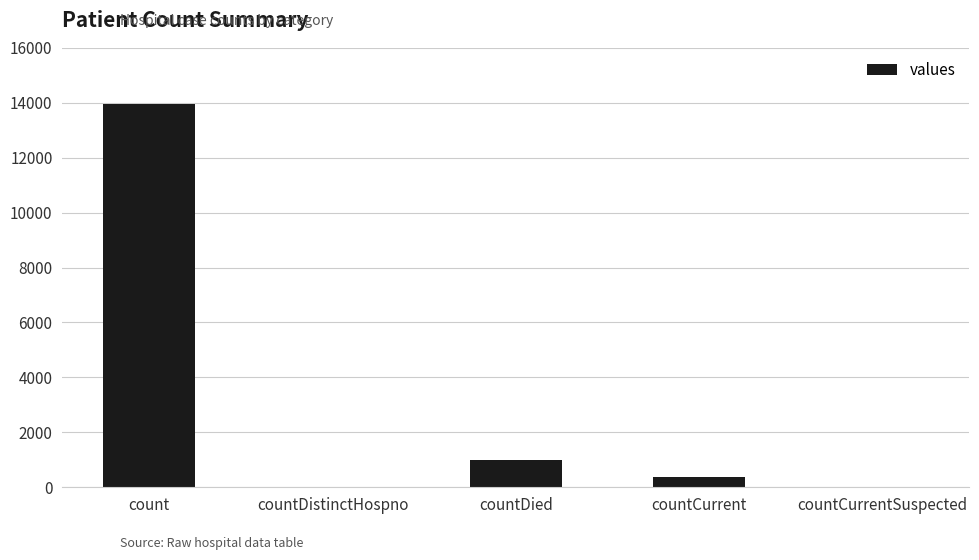

At which label is the value closest to 6973?

countDied